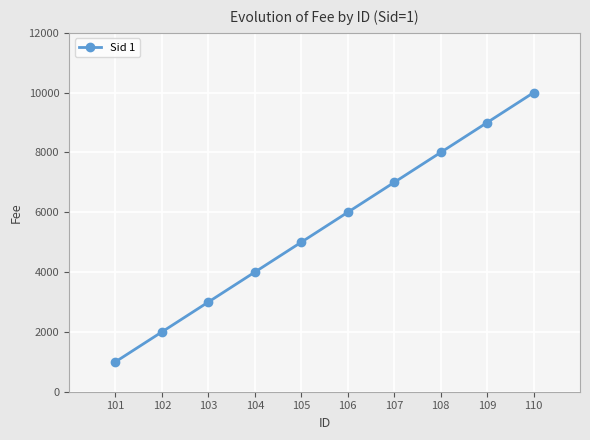

What is the change in value from 105 to 106?

+1000